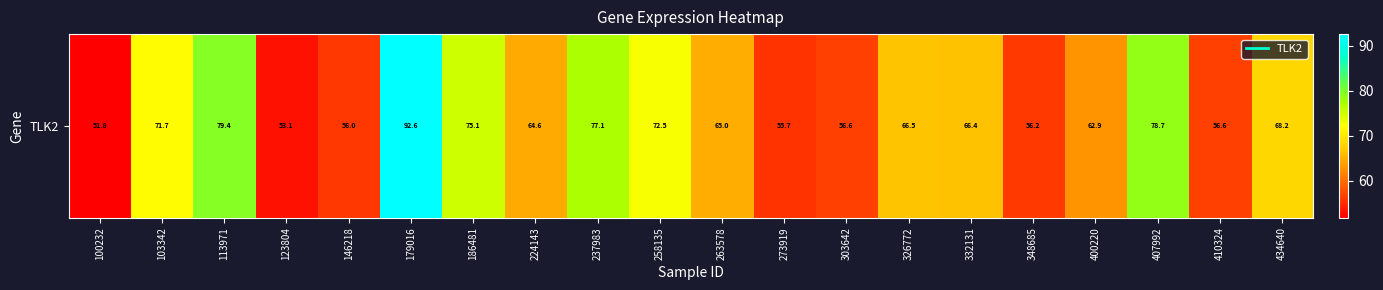

Reading left to right, list all the values displayed in this chart.

51.8	71.7	79.4	53.1	56.0	92.6	75.1	64.6	77.1	72.5	65.0	55.7	56.6	66.5	66.4	56.2	62.9	78.7	56.6	68.2